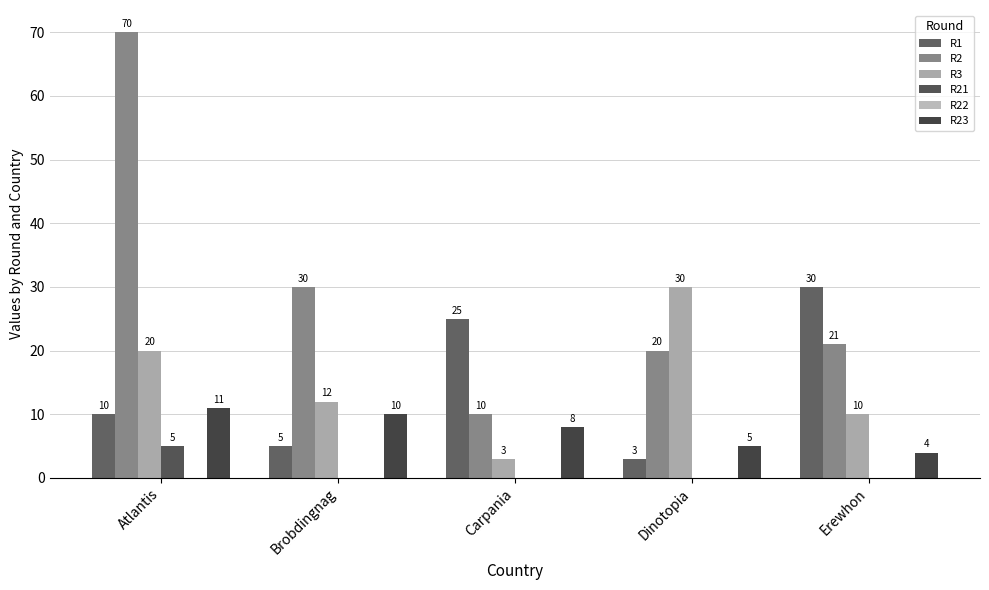

Reading right to left, transcribe all the data shown in this chart.

R1: Erewhon=30	Dinotopia=3	Carpania=25	Brobdingnag=5	Atlantis=10
R2: Erewhon=21	Dinotopia=20	Carpania=10	Brobdingnag=30	Atlantis=70
R3: Erewhon=10	Dinotopia=30	Carpania=3	Brobdingnag=12	Atlantis=20
R21: Erewhon=0	Dinotopia=0	Carpania=0	Brobdingnag=0	Atlantis=5
R22: Erewhon=0	Dinotopia=0	Carpania=0	Brobdingnag=0	Atlantis=0
R23: Erewhon=4	Dinotopia=5	Carpania=8	Brobdingnag=10	Atlantis=11